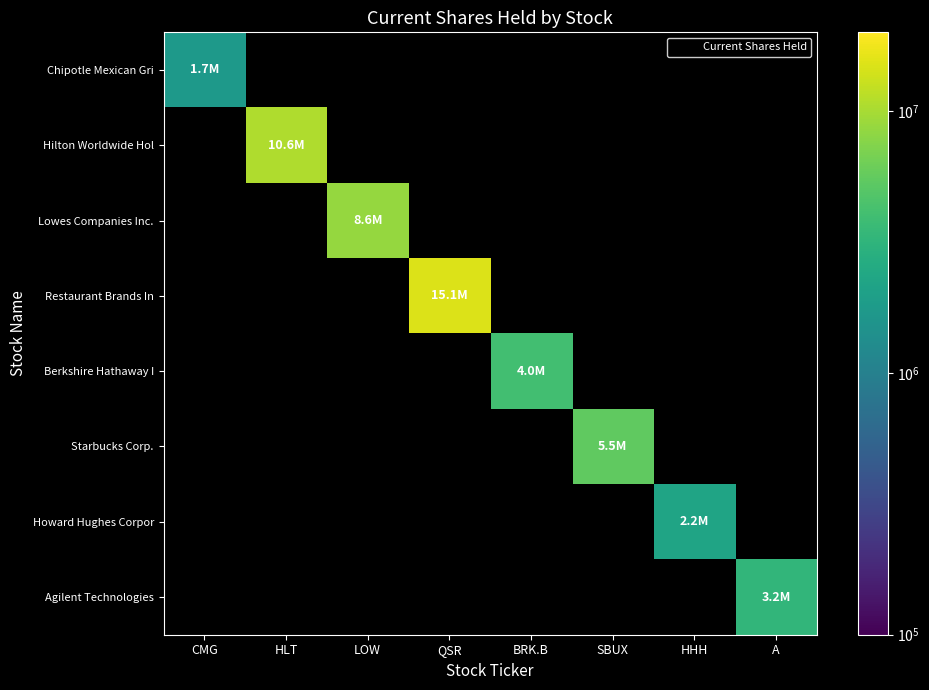

Is the value of Howard Hughes Corpor at BRK.B greater than the value of Berkshire Hathaway I at CMG?

No